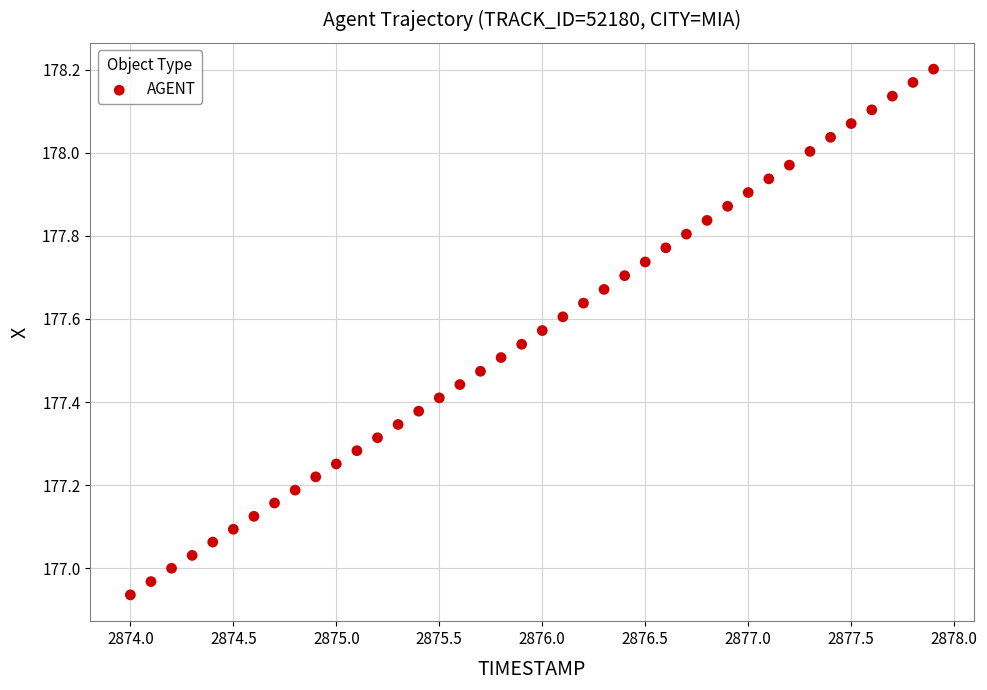

What is the range of X values (max minus min)?

3.9